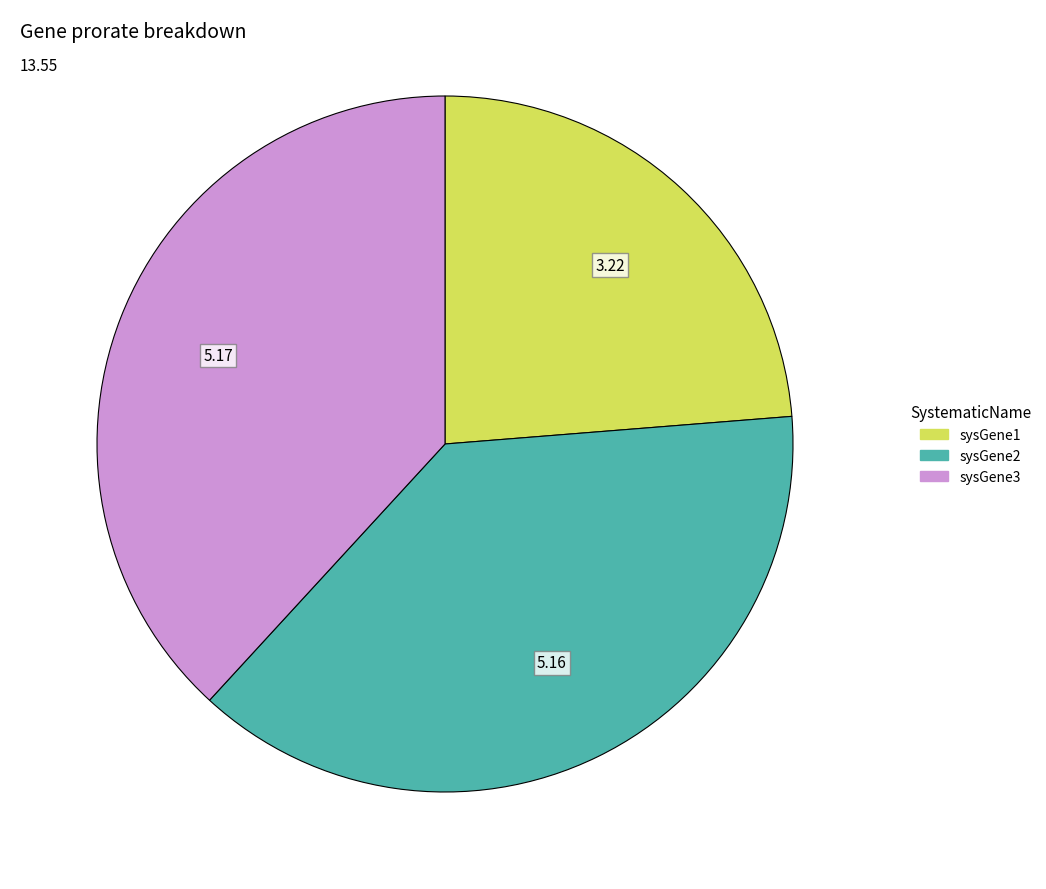

What is the ratio of the value at sysGene3 to the value at sysGene1?

1.6